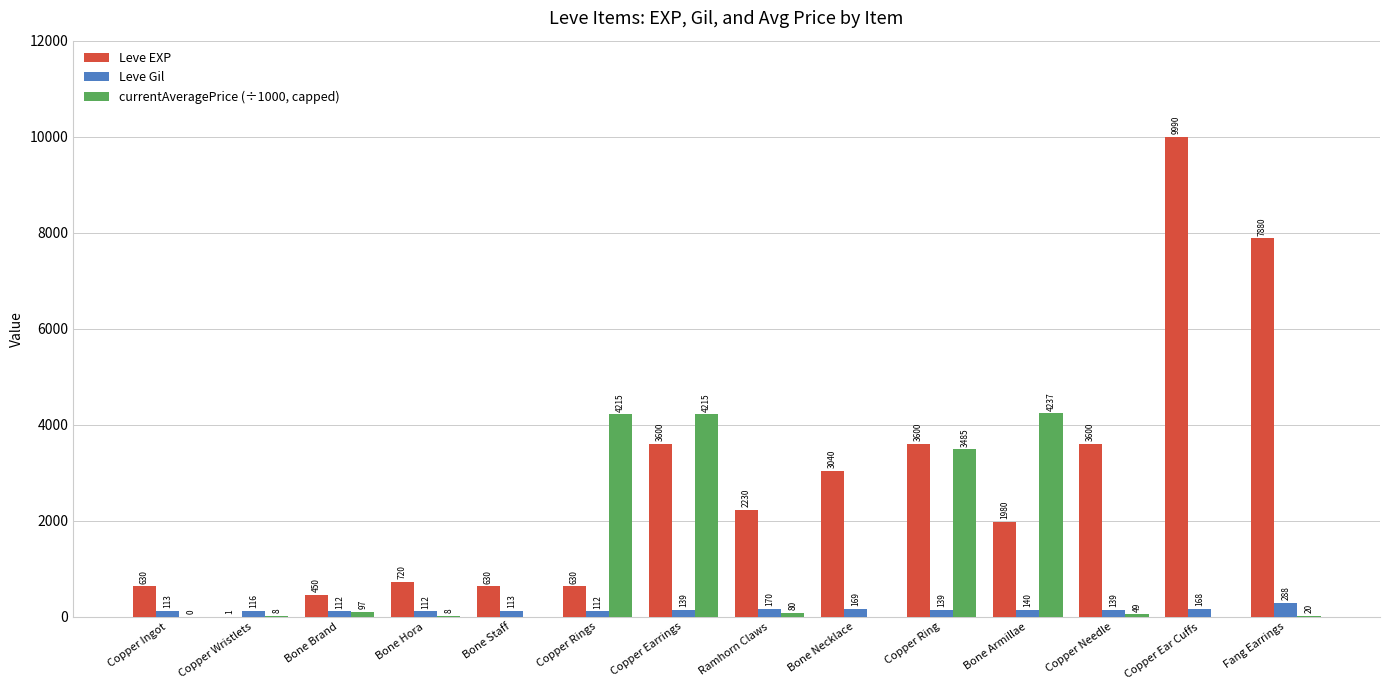

At which category does the chart reach its peak across all series?

Copper Ear Cuffs